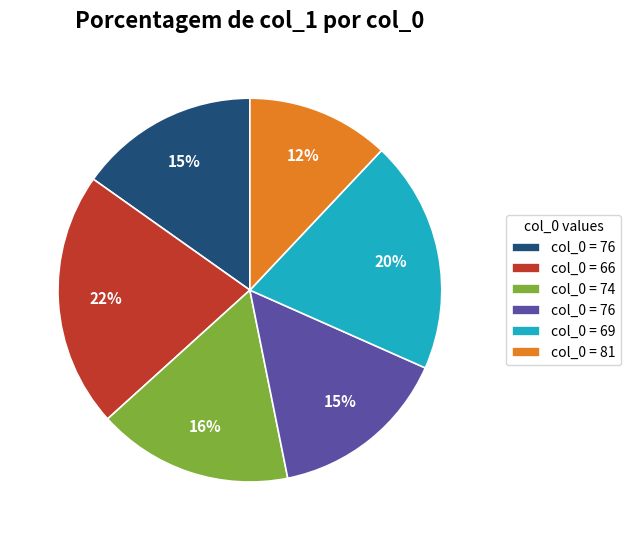

To the nearest percent, what is the average slice percentage?

17%